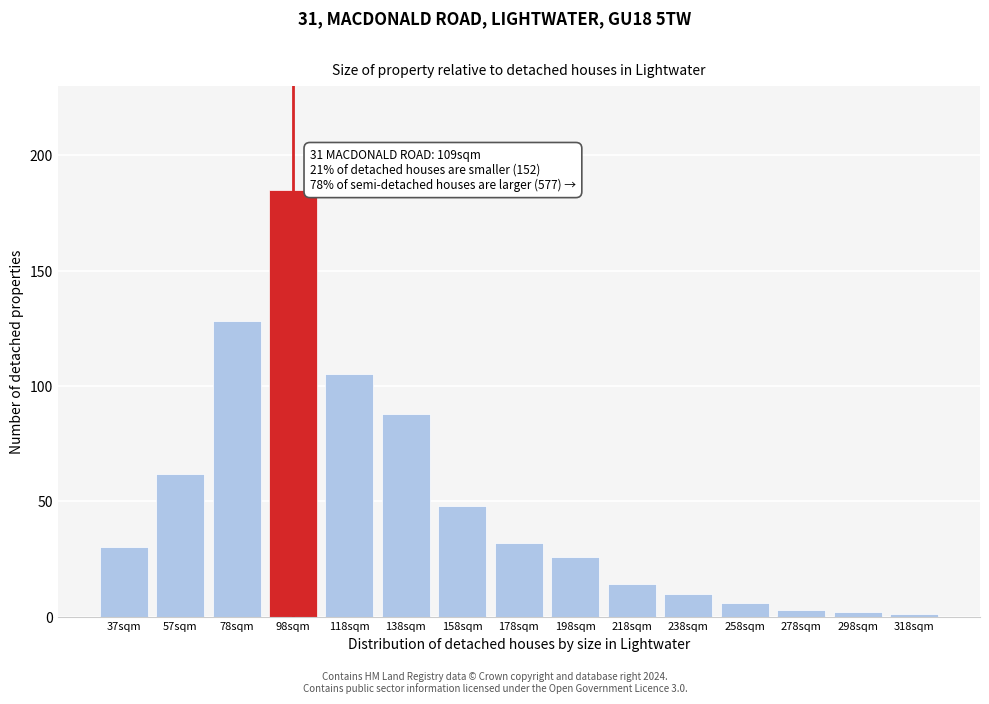

Reading left to right, what are all the values shown in this chart?

30	62	128	185	105	88	48	32	26	14	10	6	3	2	1